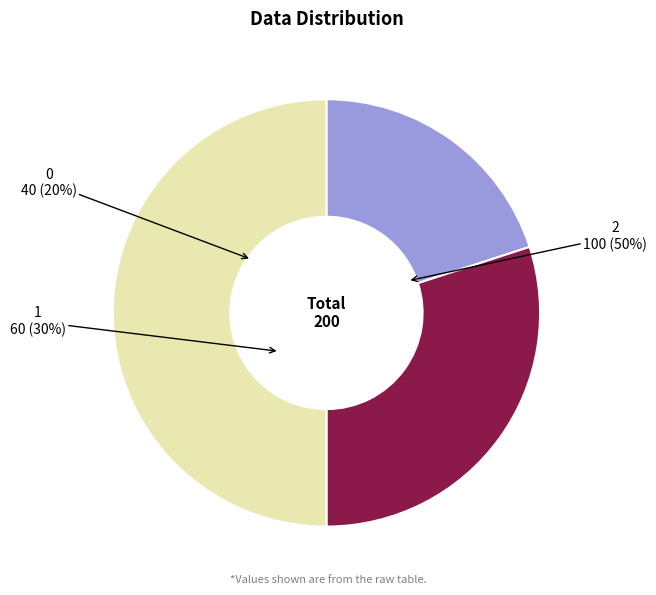

Does any single category account for the majority?

No